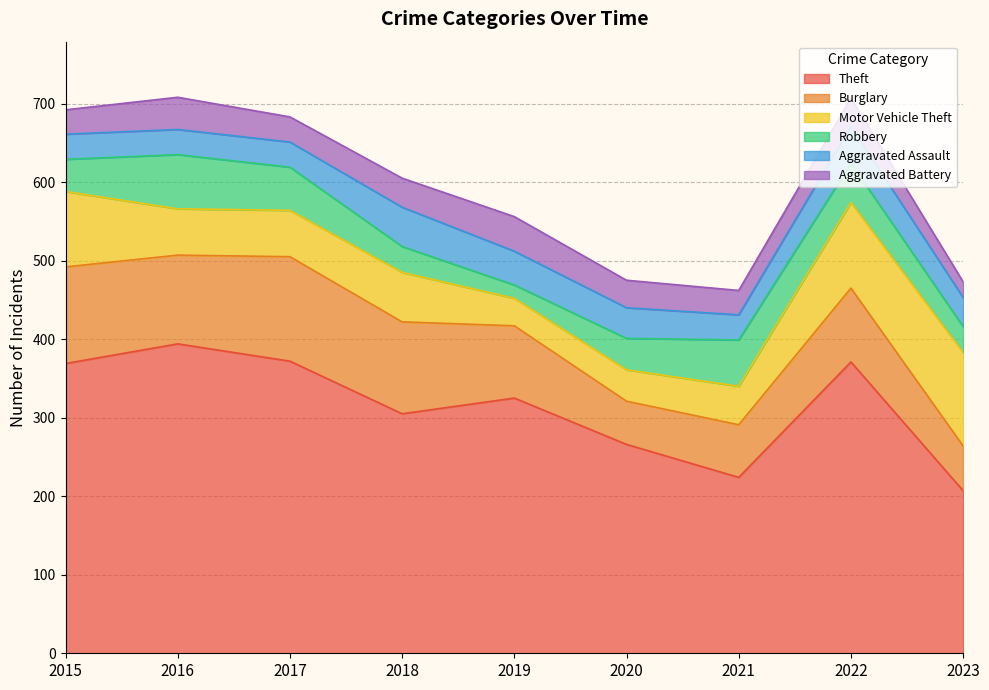

What is the value of the Burglary point at the 7th from the left?

67